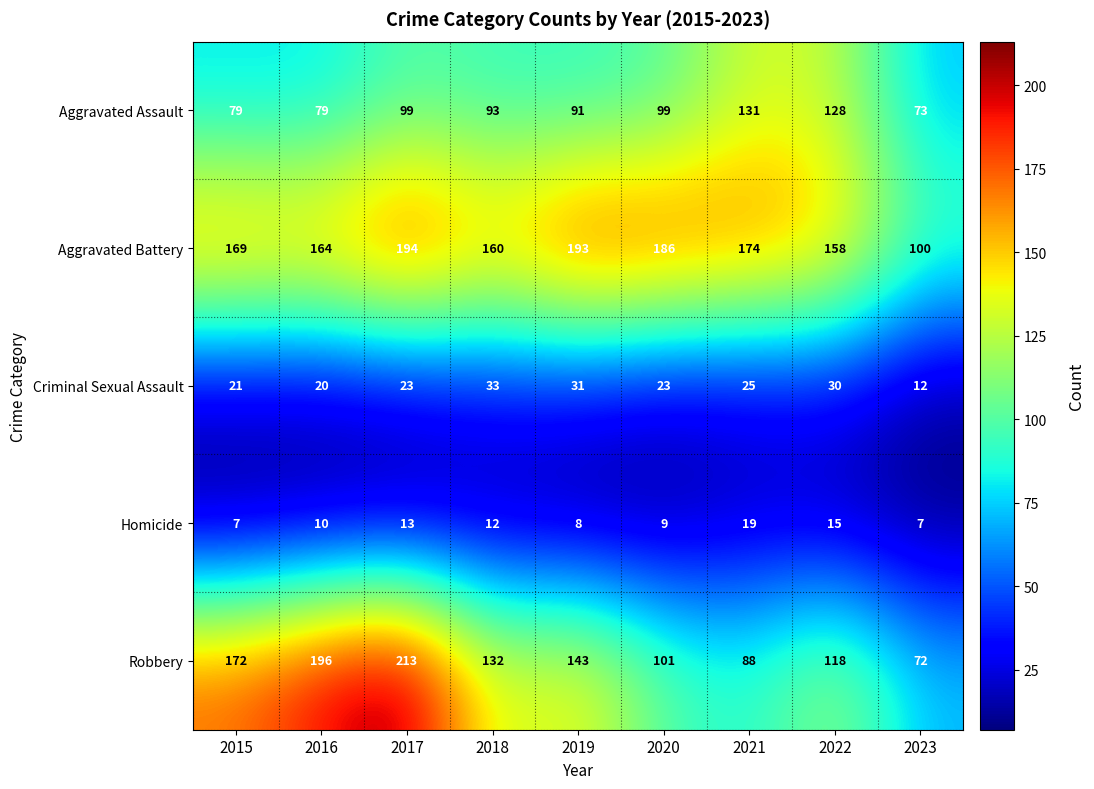

At 2019, list the series in order from largest to smallest.

Aggravated Battery, Robbery, Aggravated Assault, Criminal Sexual Assault, Homicide